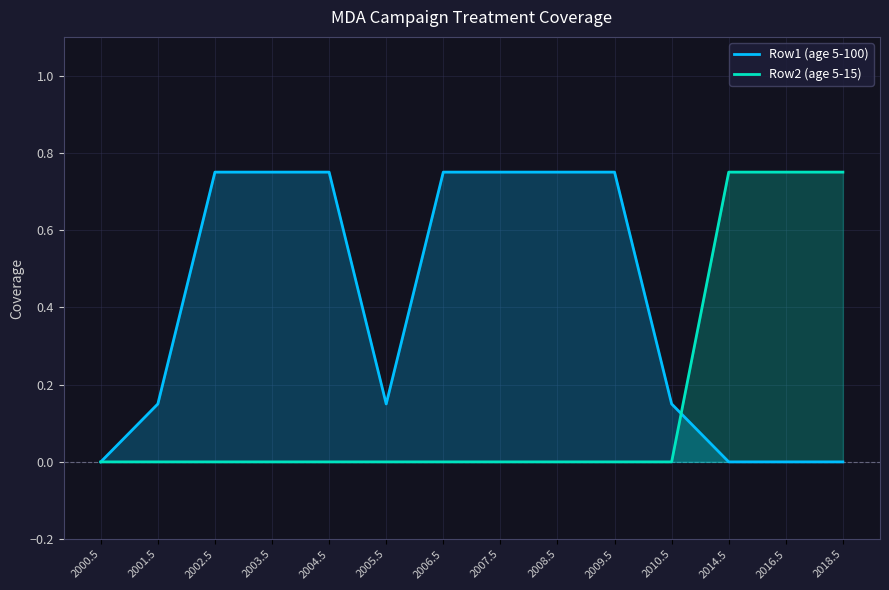

How many interior local valleys does the Row1 (age 5-100) series have?

1